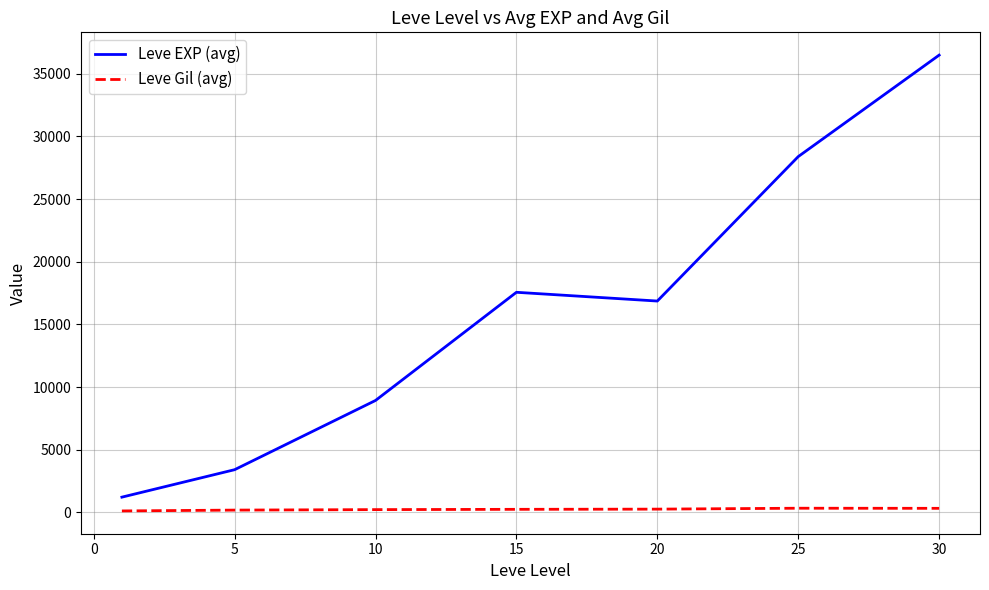

True or false: Leve Gil (avg) and Leve EXP (avg) intersect in this chart.

False